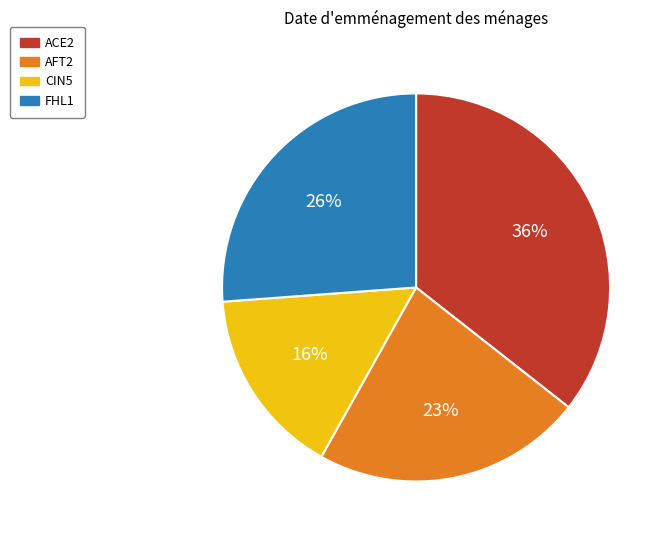

Does any single category account for the majority?

No